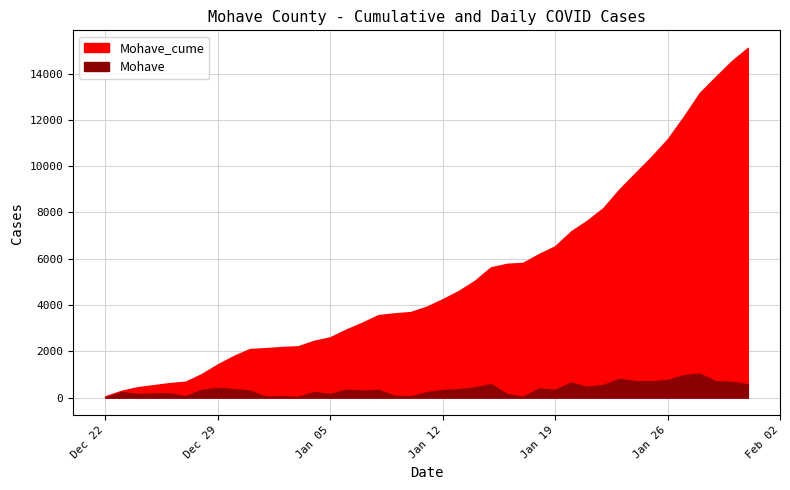

Where does the Mohave series first go above 335?

2020-12-29